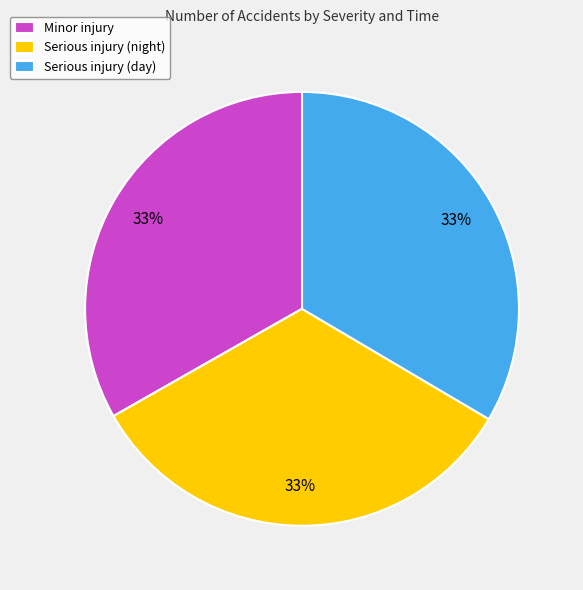

Is it true that Serious injury (day) is 27% of the pie?

False